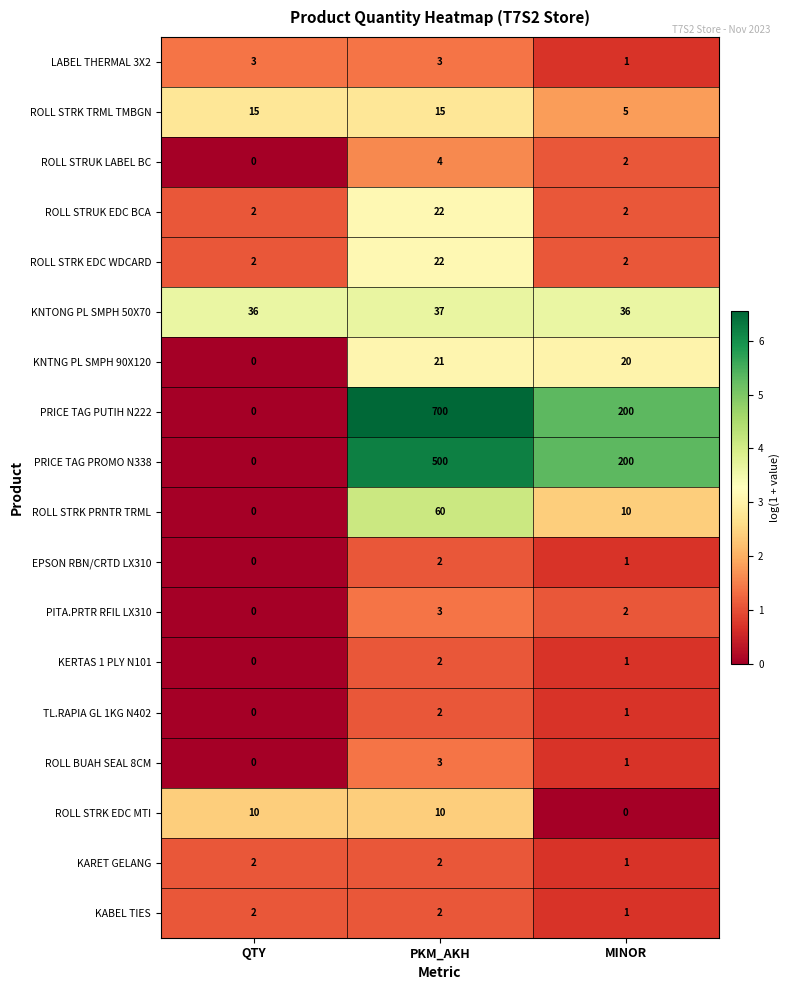

What is the spread (max minus min) of values at MINOR?

200